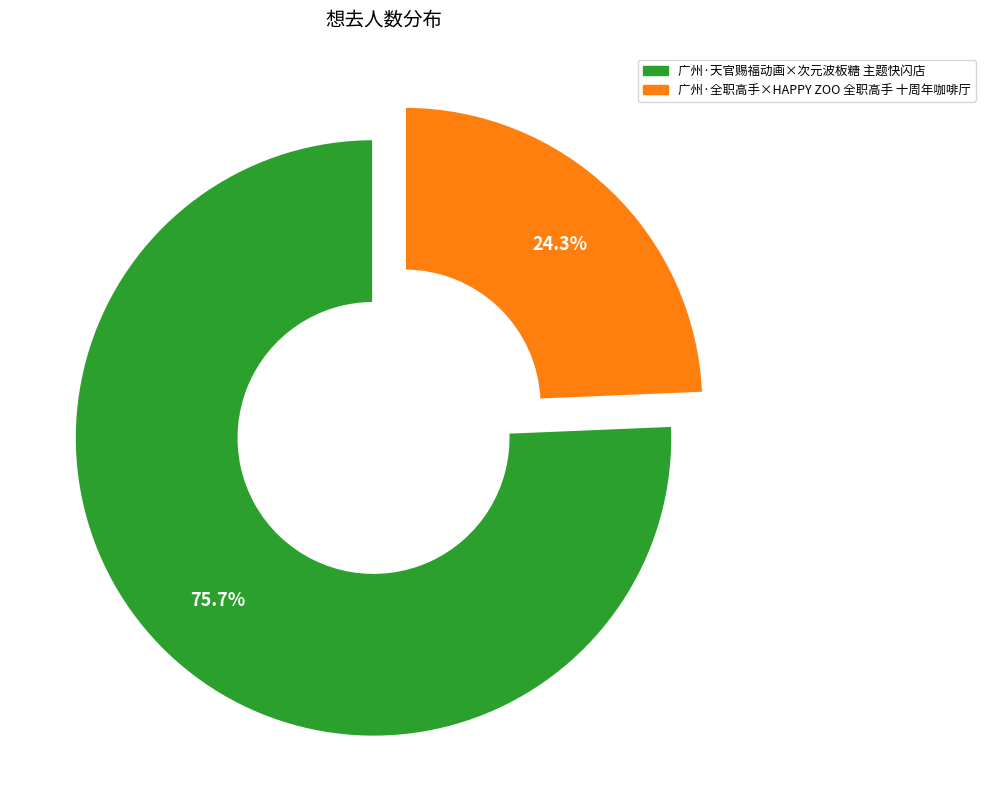

Is it true that 广州·全职高手×HAPPY ZOO 全职高手 十周年咖啡厅 is 24% of the pie?

True